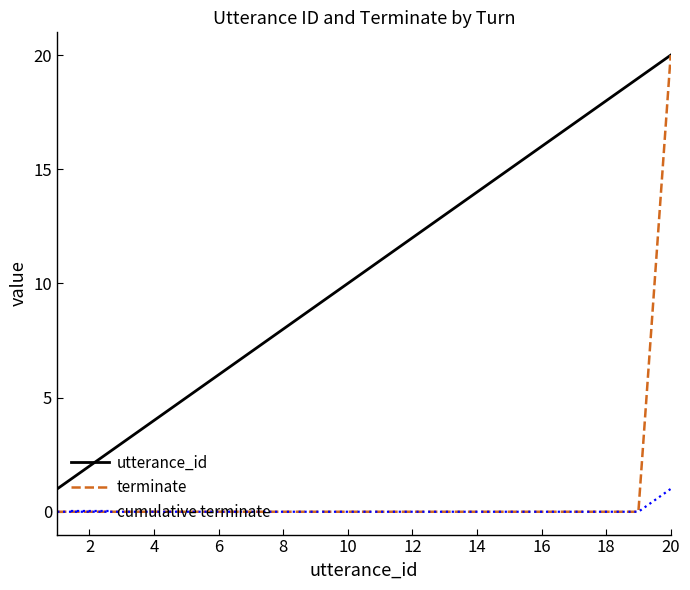

Reading left to right, list all the values displayed in this chart.

utterance_id: 1	2	3	4	5	6	7	8	9	10	11	12	13	14	15	16	17	18	19	20
terminate: 0	0	0	0	0	0	0	0	0	0	0	0	0	0	0	0	0	0	0	20
cumulative terminate: 0	0	0	0	0	0	0	0	0	0	0	0	0	0	0	0	0	0	0	1